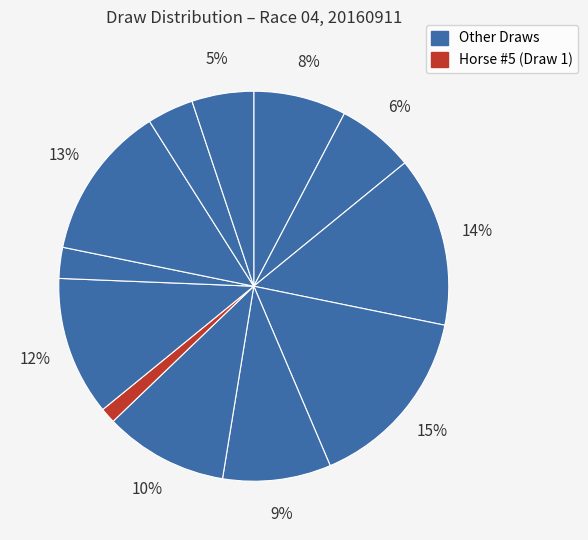

How many slices are in this pie chart?

12